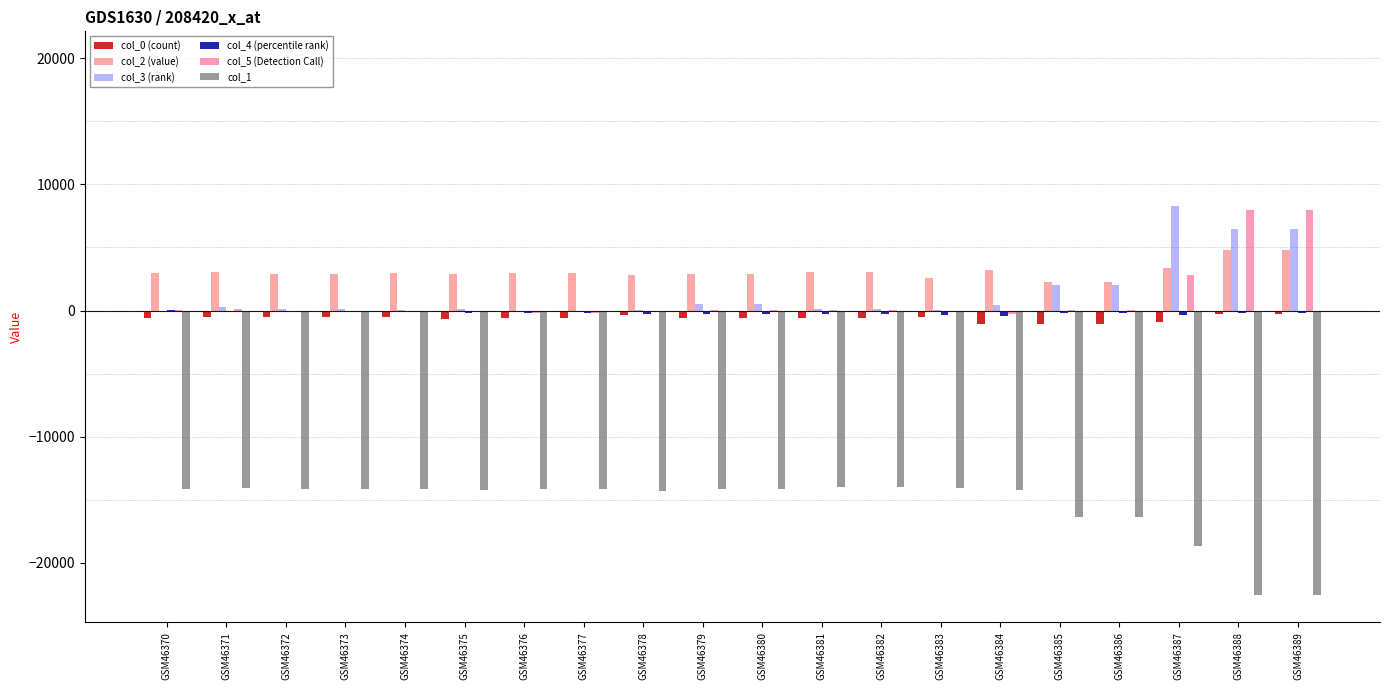

What is the spread (max minus min) of values at GSM46385?

18658